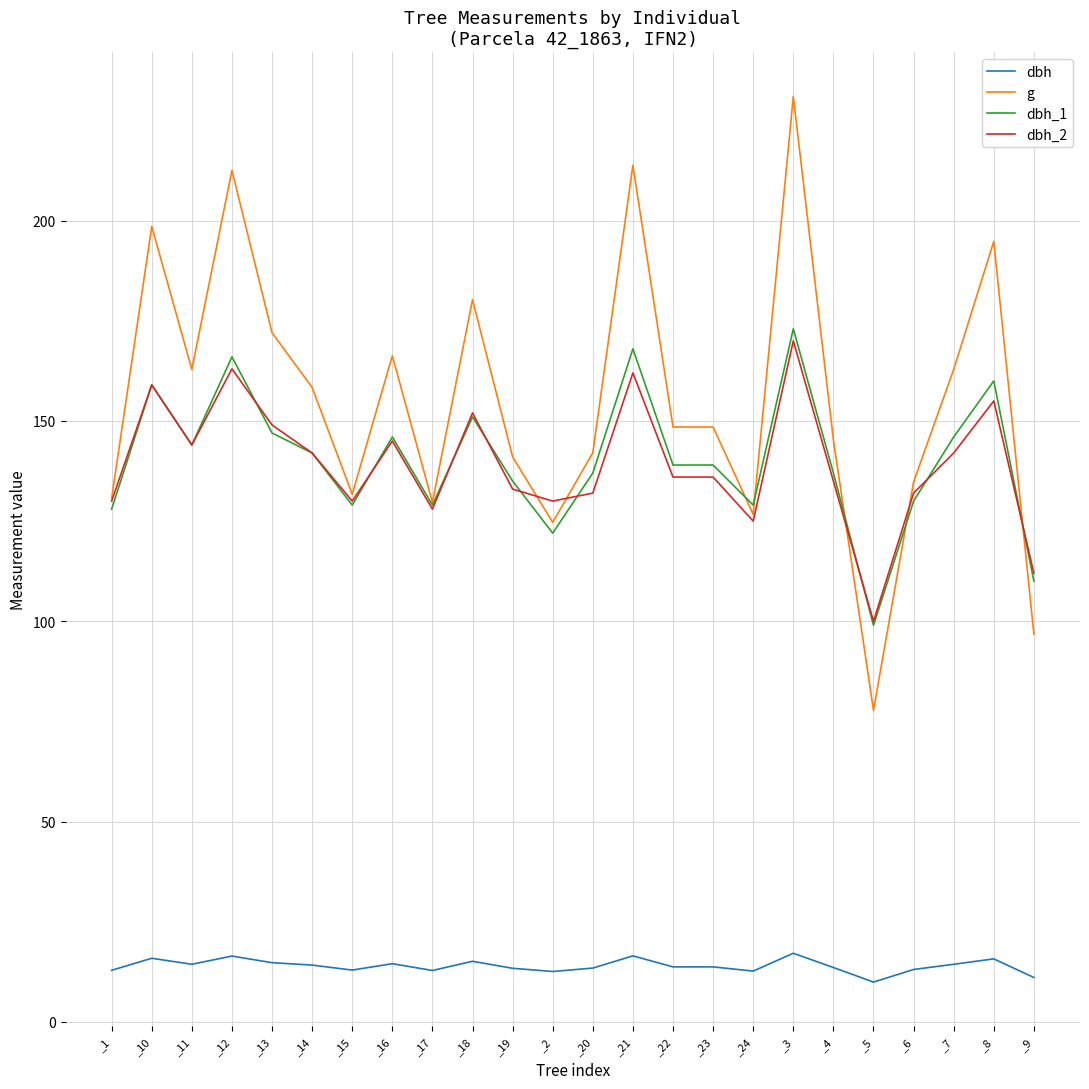

True or false: dbh and dbh_1 cross at least once.

False